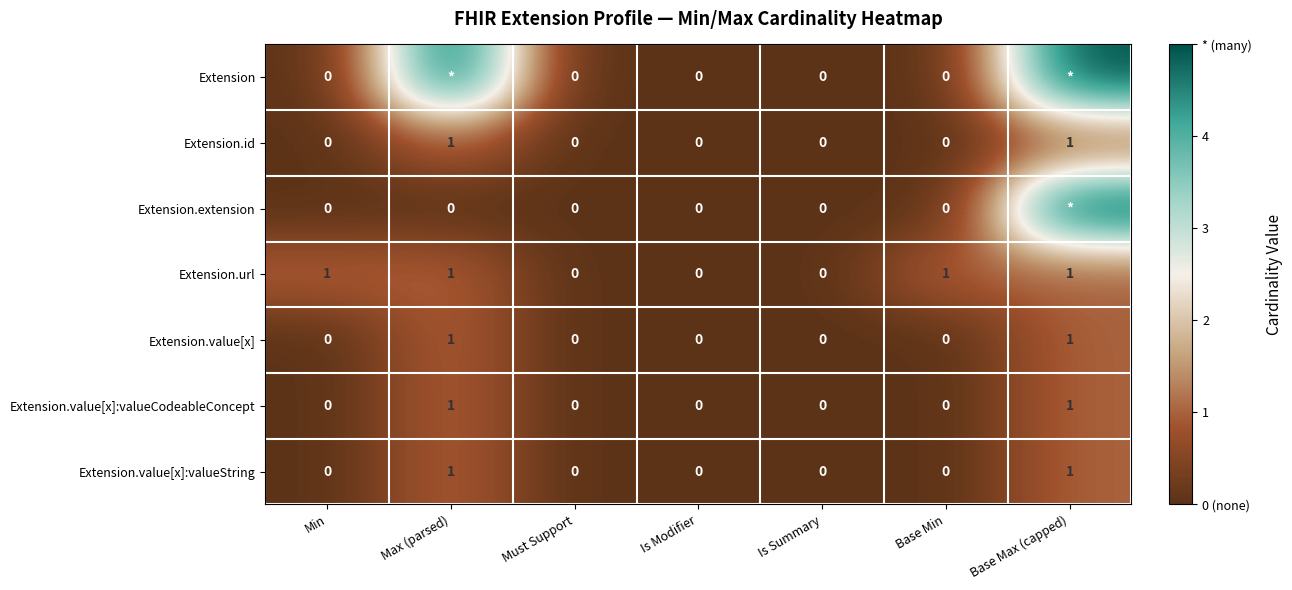

What is the approximate value of Extension.url at Max (parsed)?

1